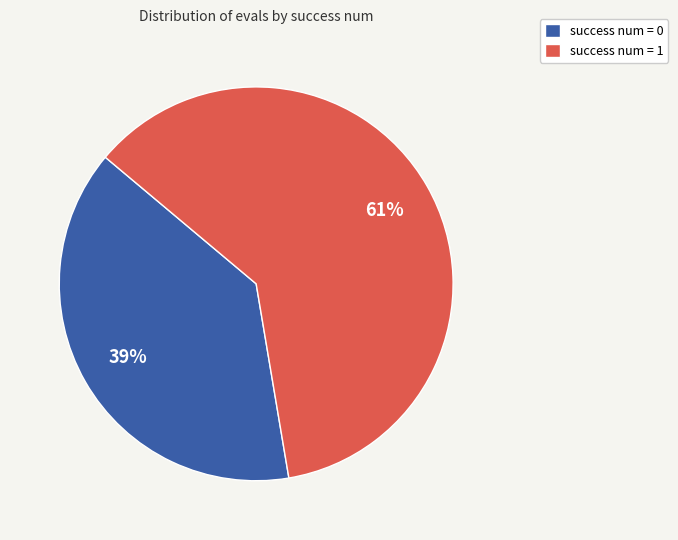

Do success num = 0 and success num = 1 together represent more than half of the pie?

Yes